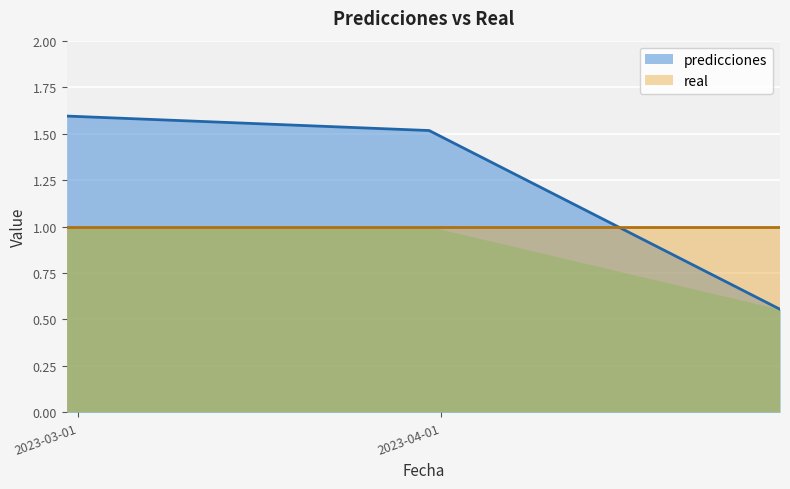

What is the highest value of the predicciones series?

1.6